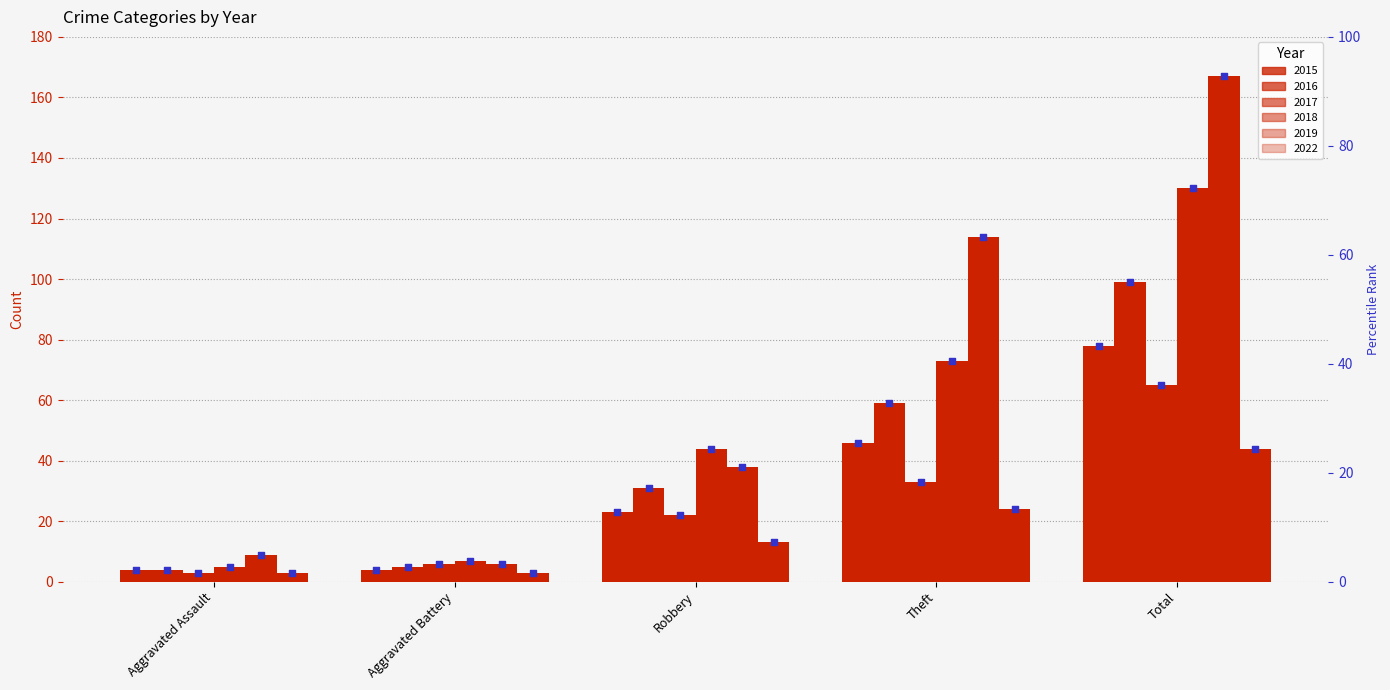

What is the change in value from Aggravated Assault to Theft?

+23.3